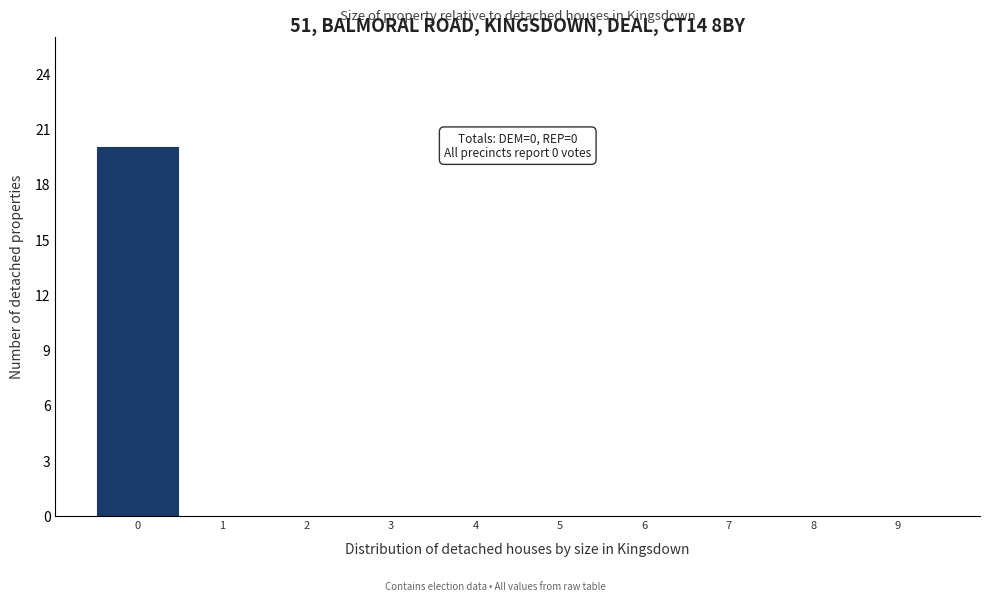

Over which range of the x-axis is the bar tallest?

-0.5 to 0.5